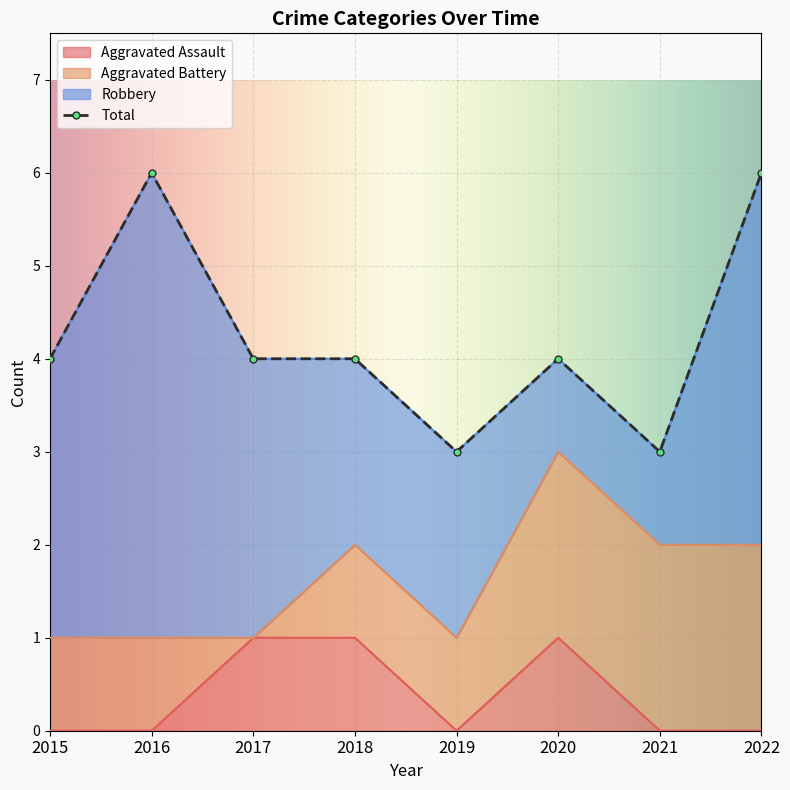

True or false: Aggravated Assault and Total cross at least once.

False